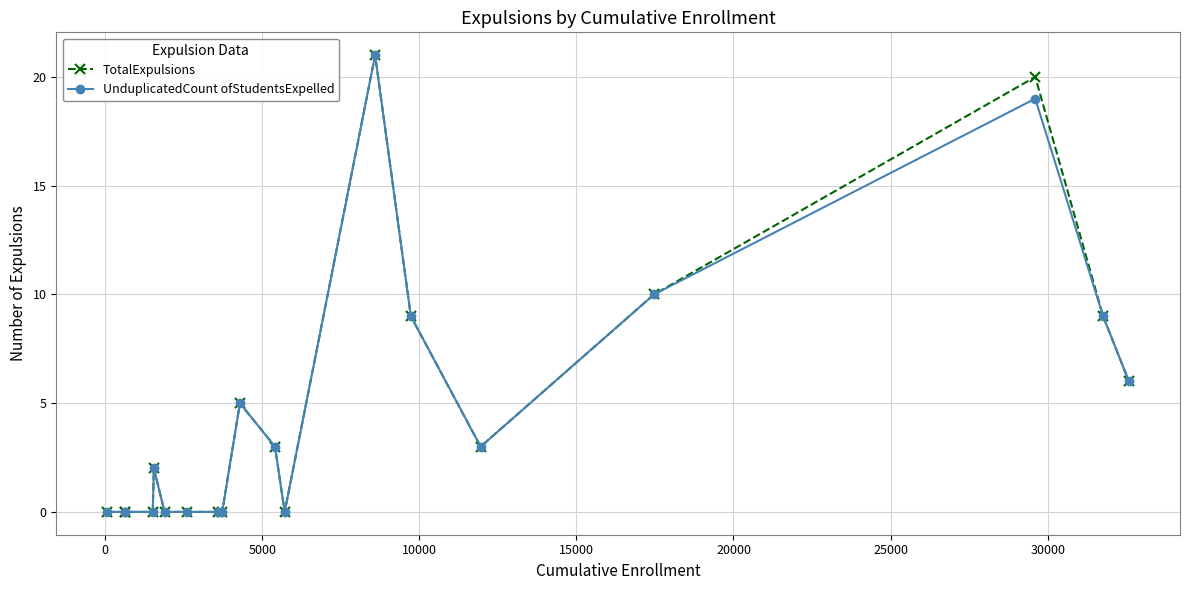

Reading left to right, list all the values displayed in this chart.

TotalExpulsions: 0	0	0	0	2	0	0	0	0	5	3	0	21	9	3	10	20	9	6
UnduplicatedCount ofStudentsExpelled: 0	0	0	0	2	0	0	0	0	5	3	0	21	9	3	10	19	9	6